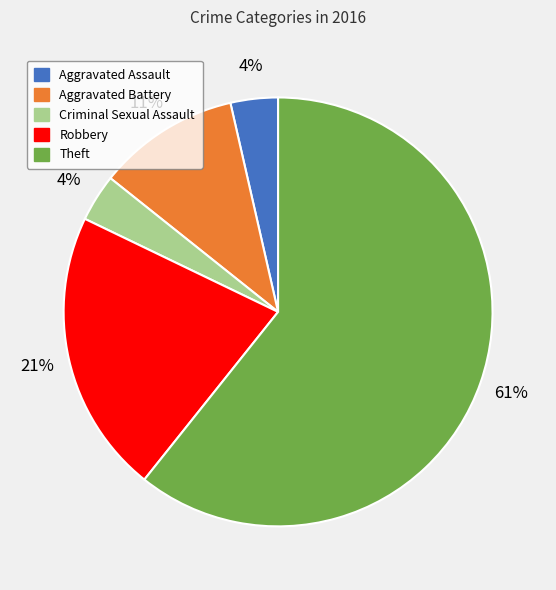

What percentage is the Robbery slice, to the nearest percent?

21%